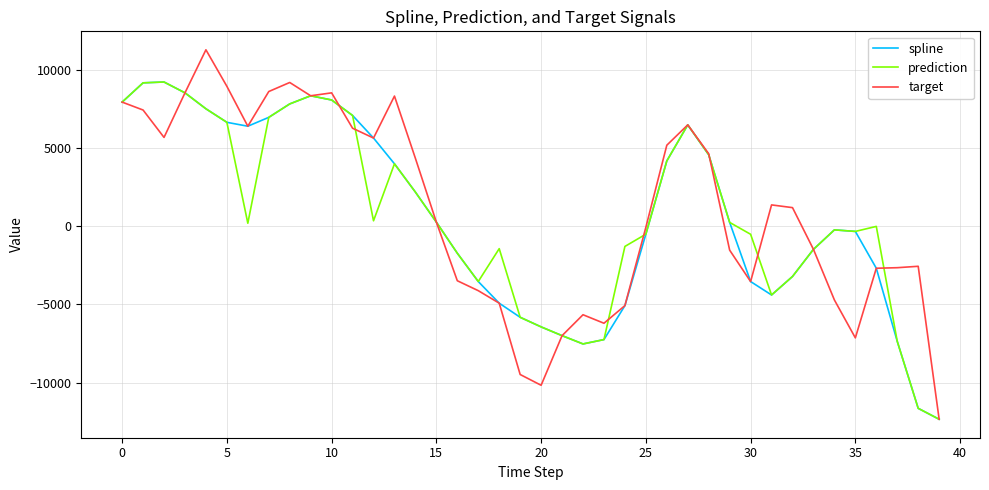

Which series has the widest spread of values?

target